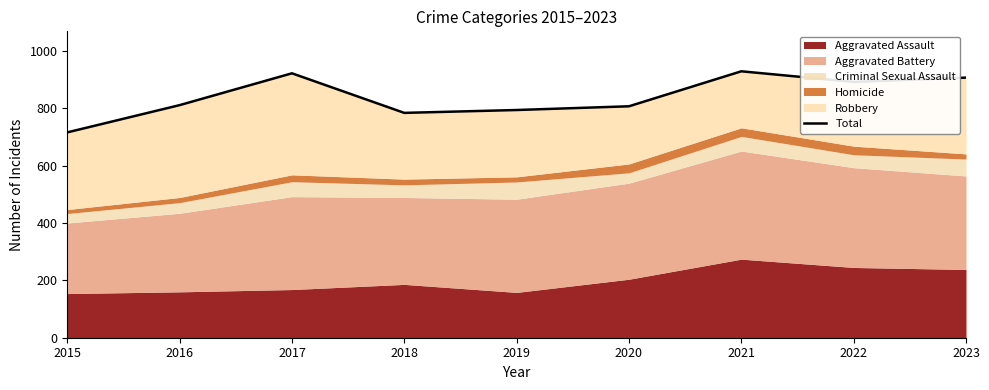

What value does the data have at 2017?

922